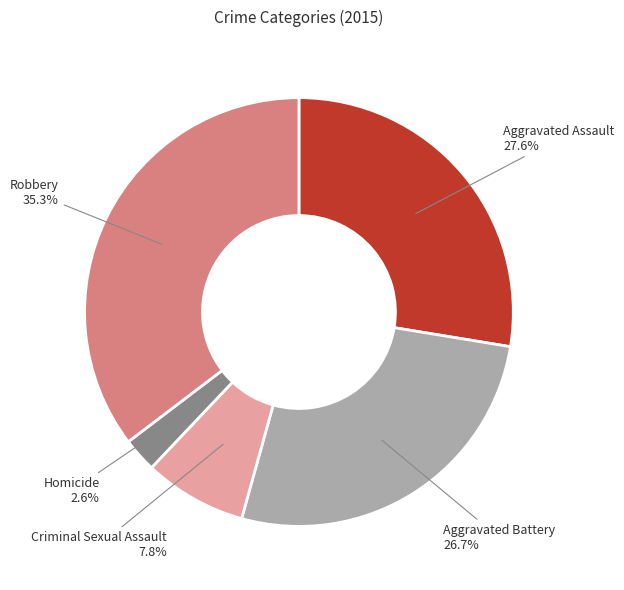

Does any single category account for the majority?

No